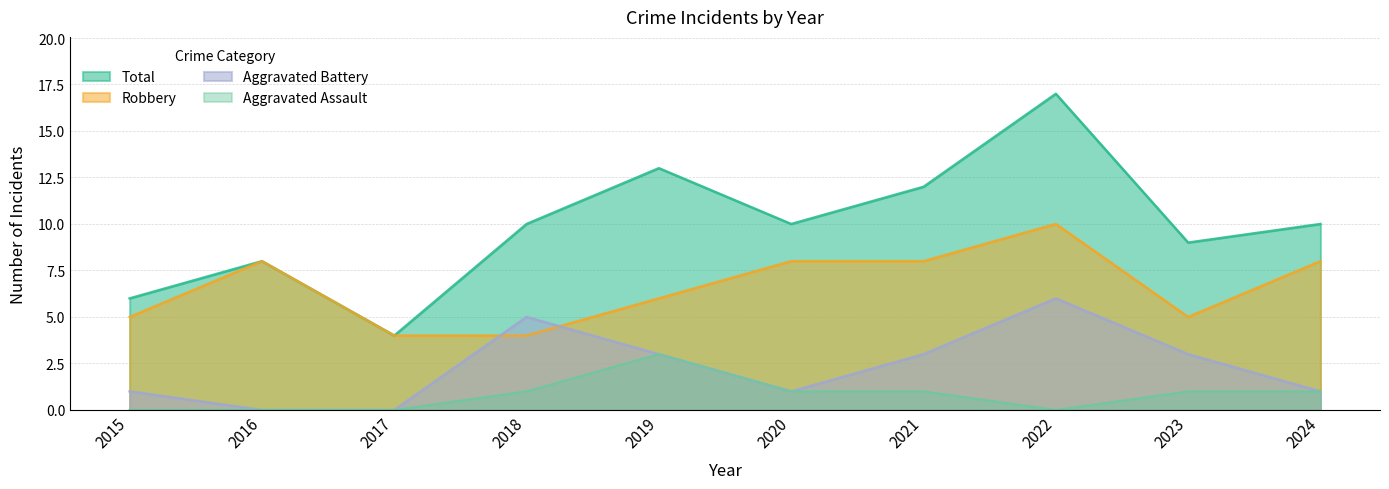

How many values in the Total series are below 10?

4